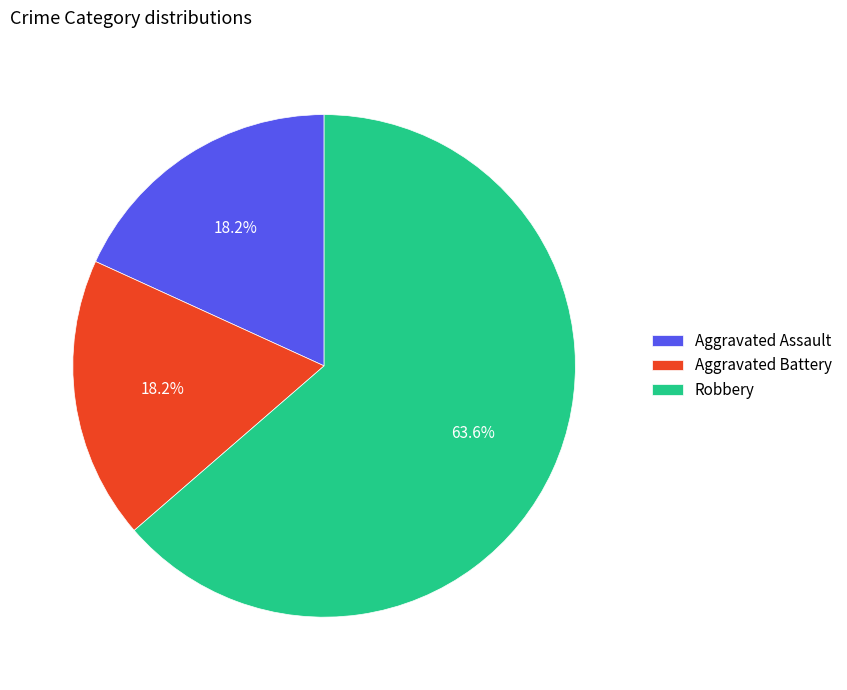

Approximately how many times larger is the value at Aggravated Battery compared to Robbery?

0.3